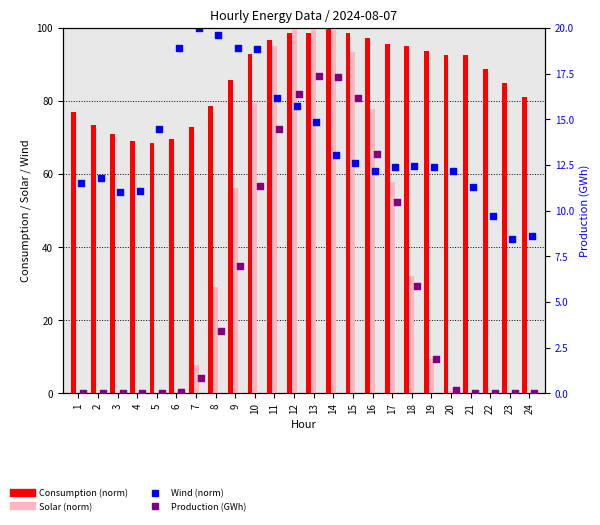

At how many categories does at least one series exceed 71?

22